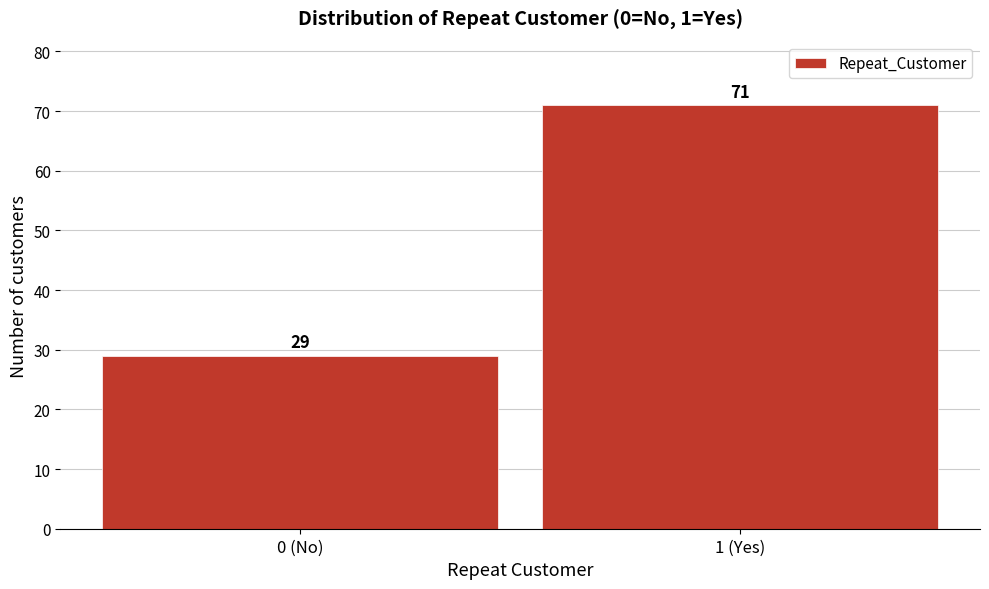

Reading right to left, what are all the values shown in this chart?

71	29